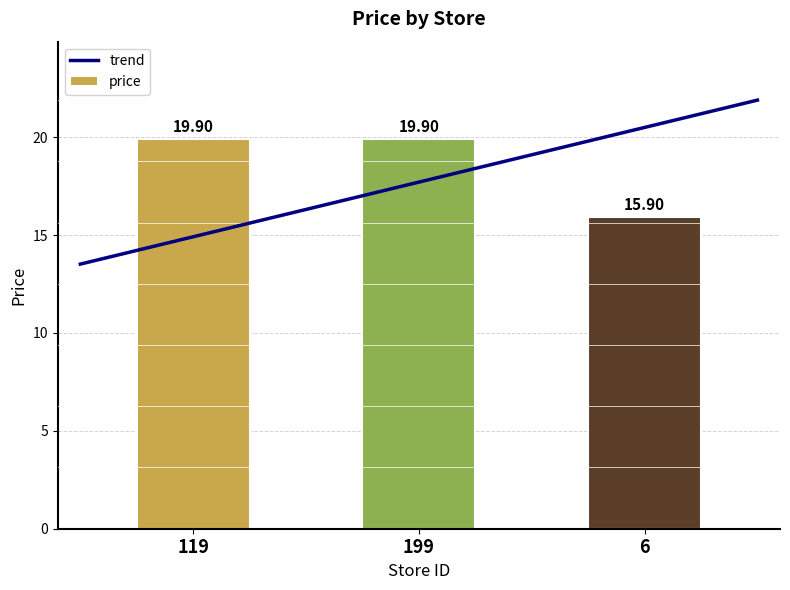

Rank the categories by value from lowest to highest.

6, 119, 199